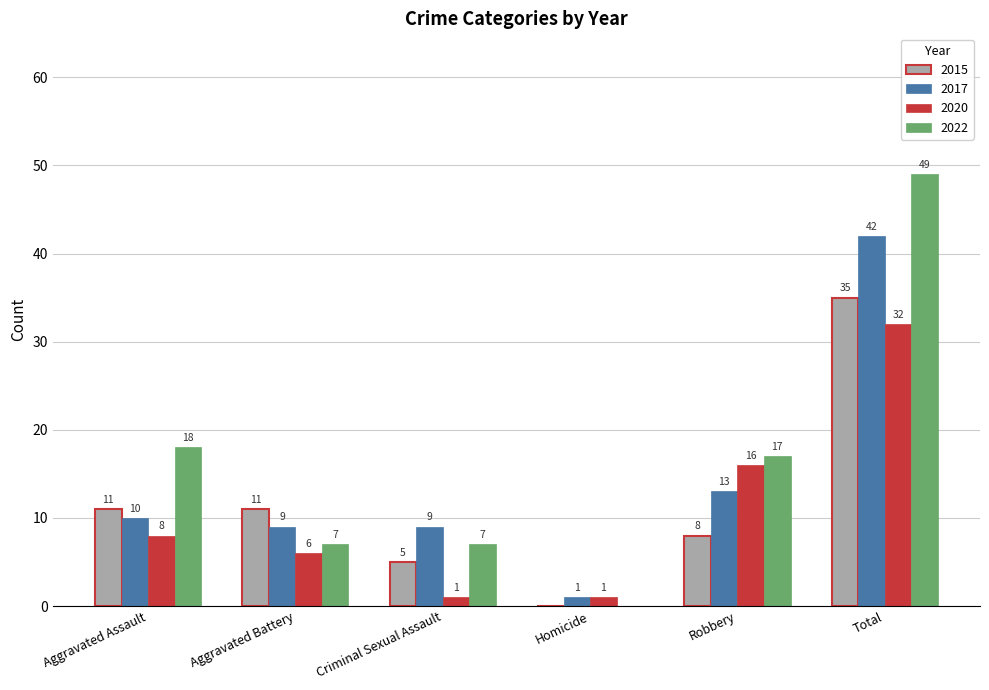

What is the sum of all 2020 values?

64